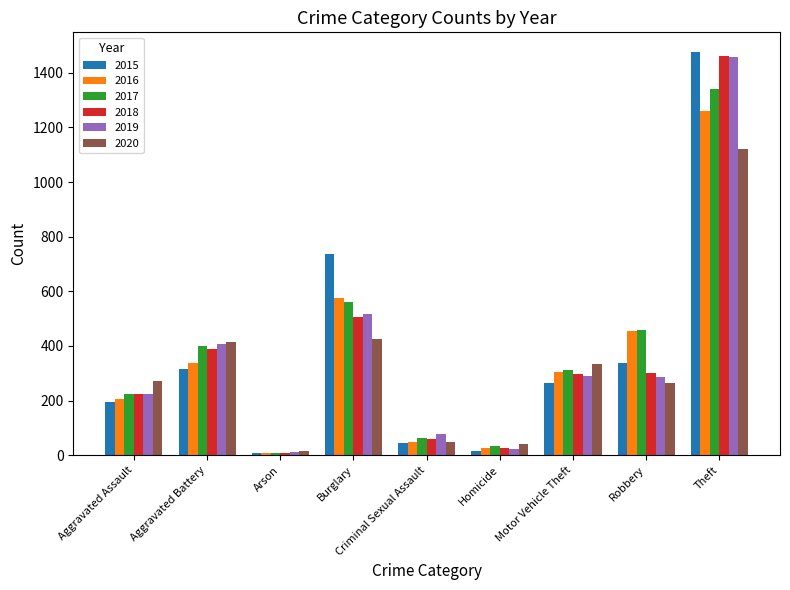

What is the smallest value displayed?

7